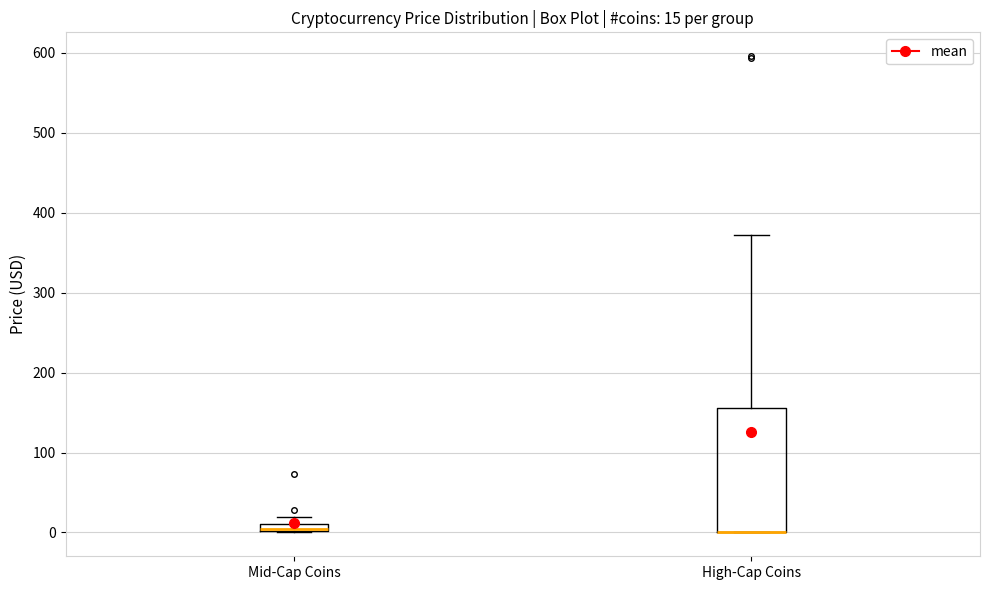

Comparing the boxes themselves (not the whiskers), which one is the tallest?

High-Cap Coins